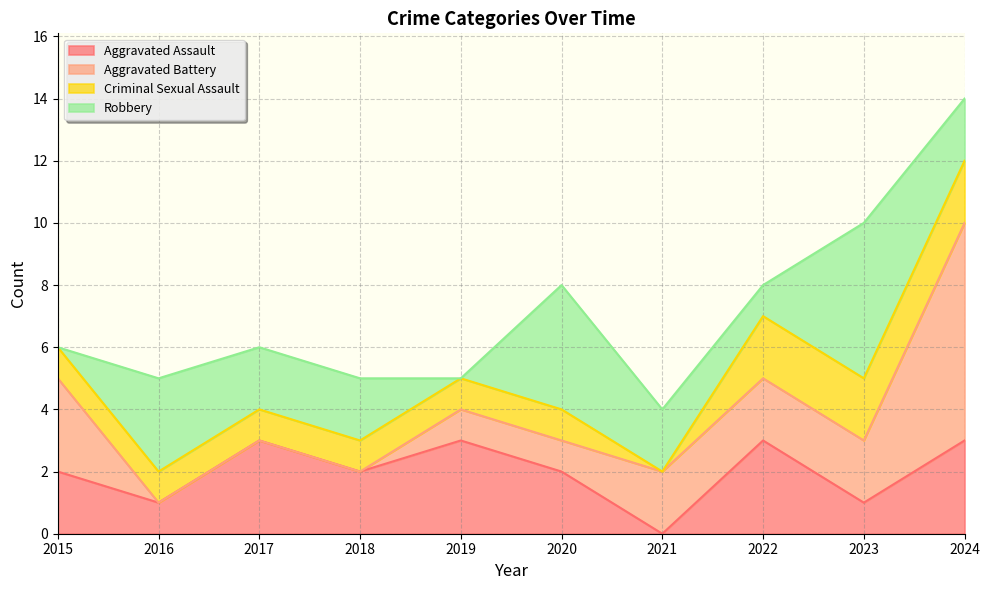

List the series in order of their peak value, lowest first.

Criminal Sexual Assault, Aggravated Assault, Robbery, Aggravated Battery